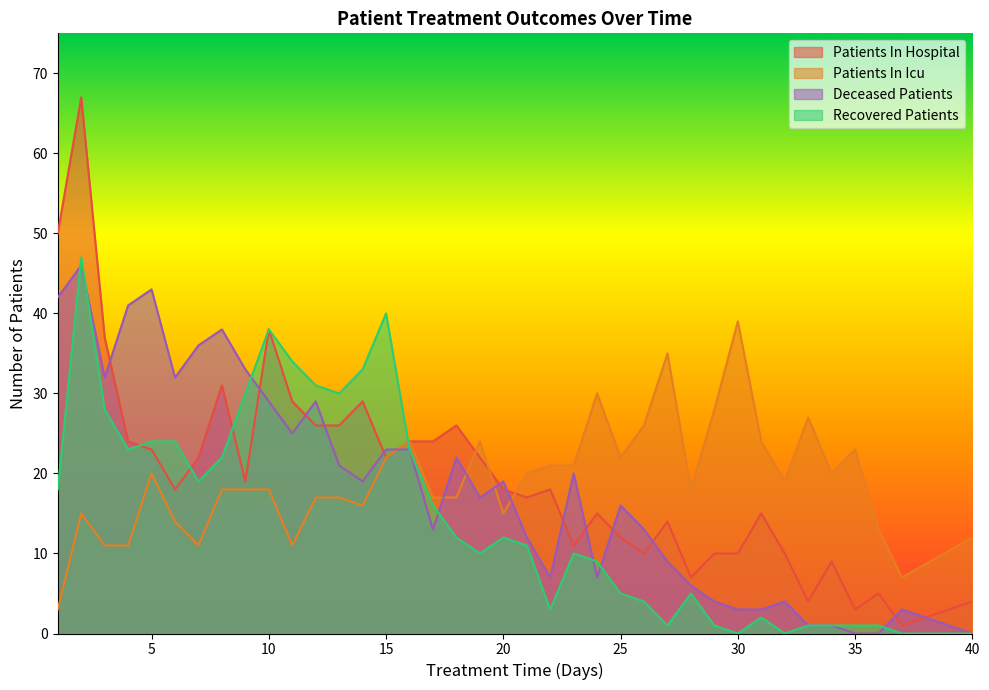

The value of recovered_patients at 19 is 10. True or false?

True